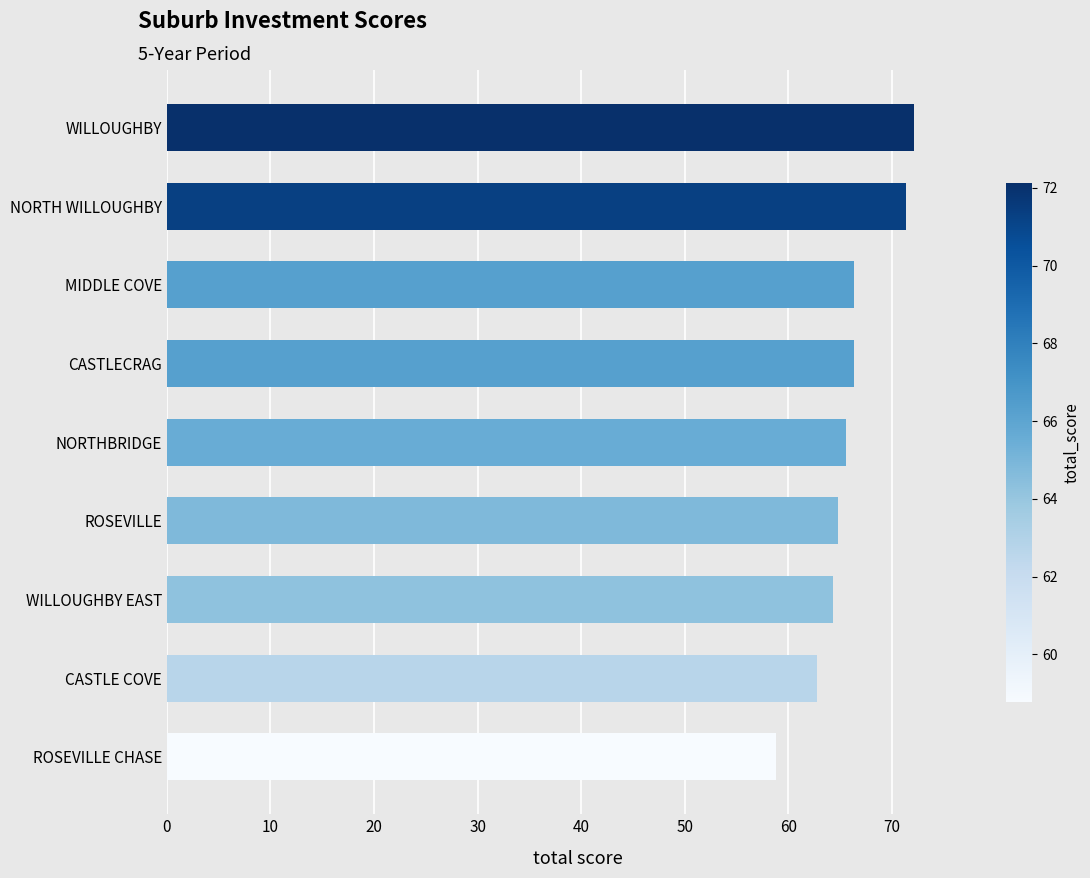

The chart shows a value of 78.9 at ROSEVILLE CHASE. True or false?

False